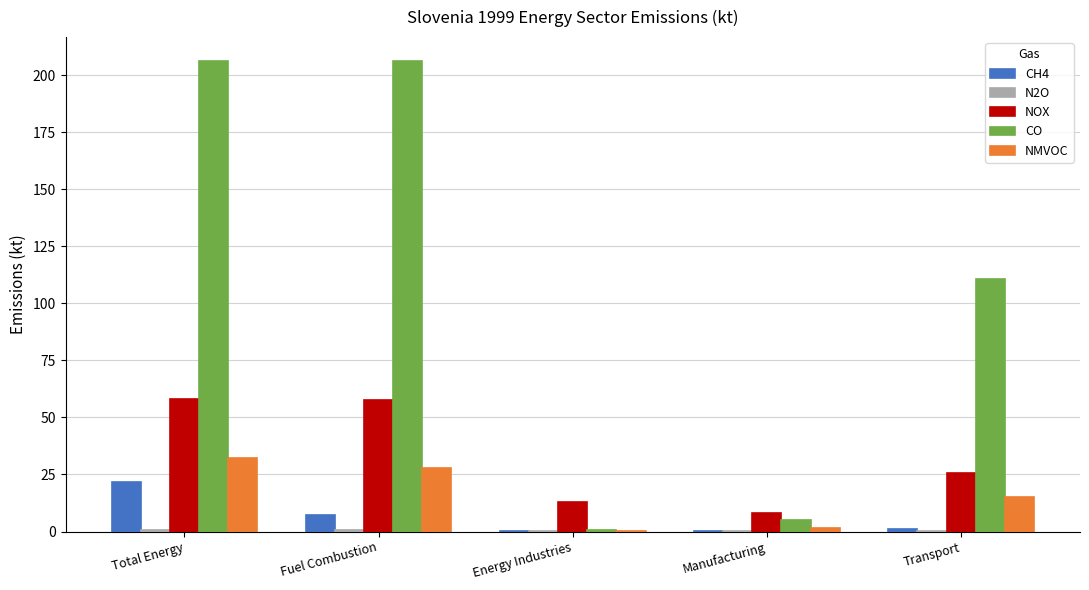

What is the approximate value of CO at Transport?

110.9